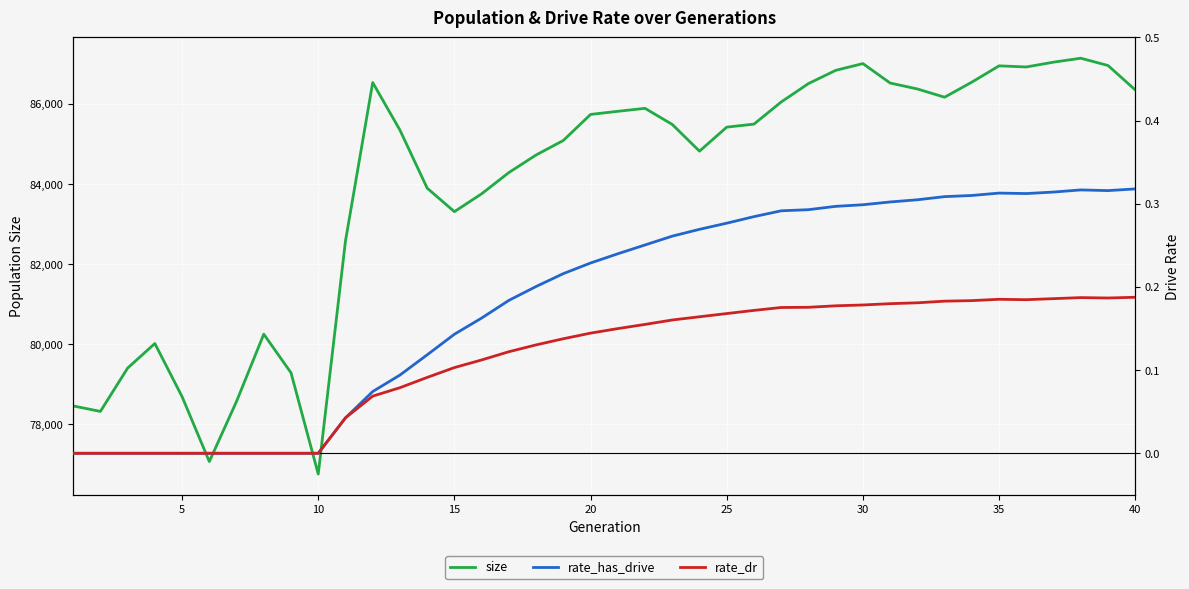

What is the minimum value for size?

76761